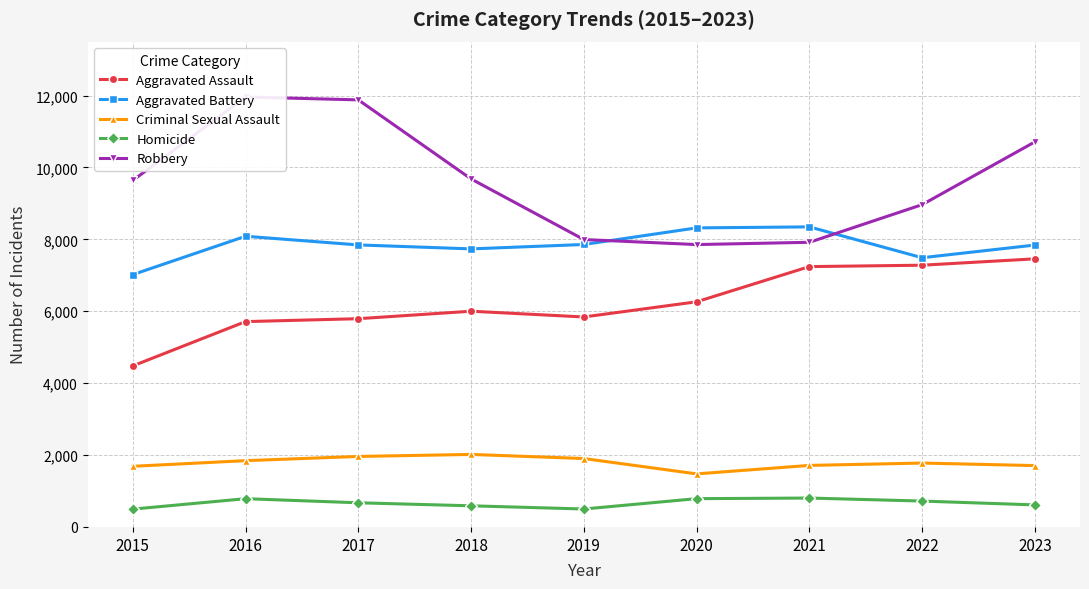

At which label does Homicide reach its peak?

2021